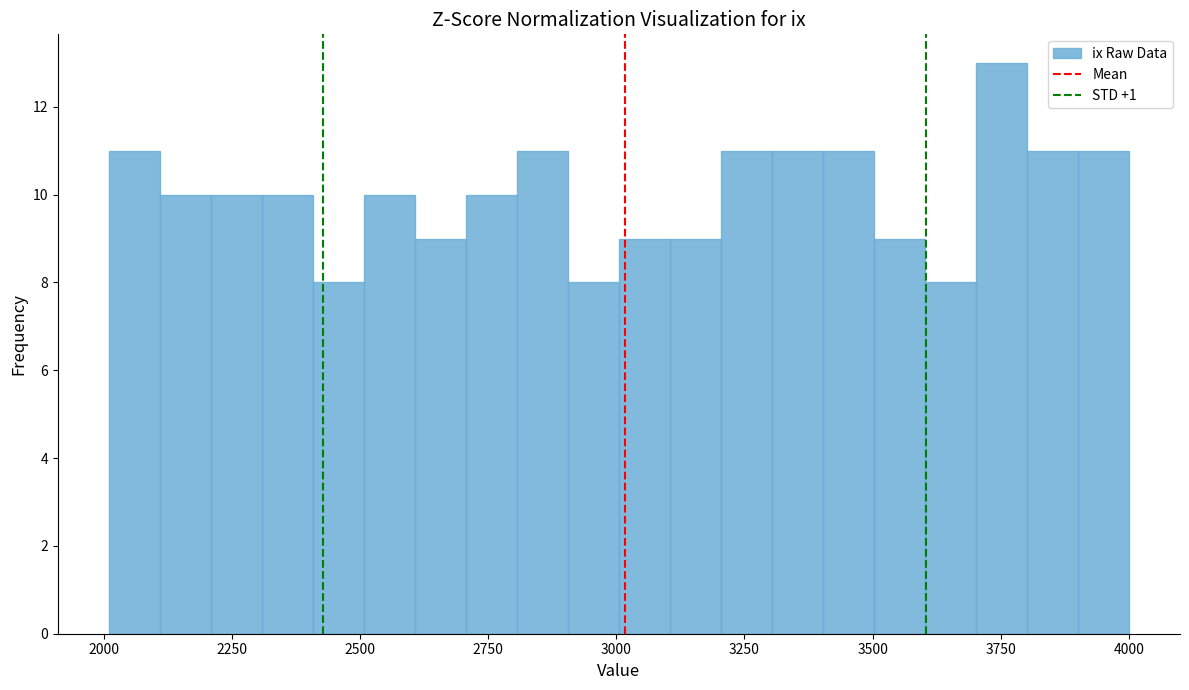

Read against the x-axis, roughly where is the centre of the tallest bar?

3750